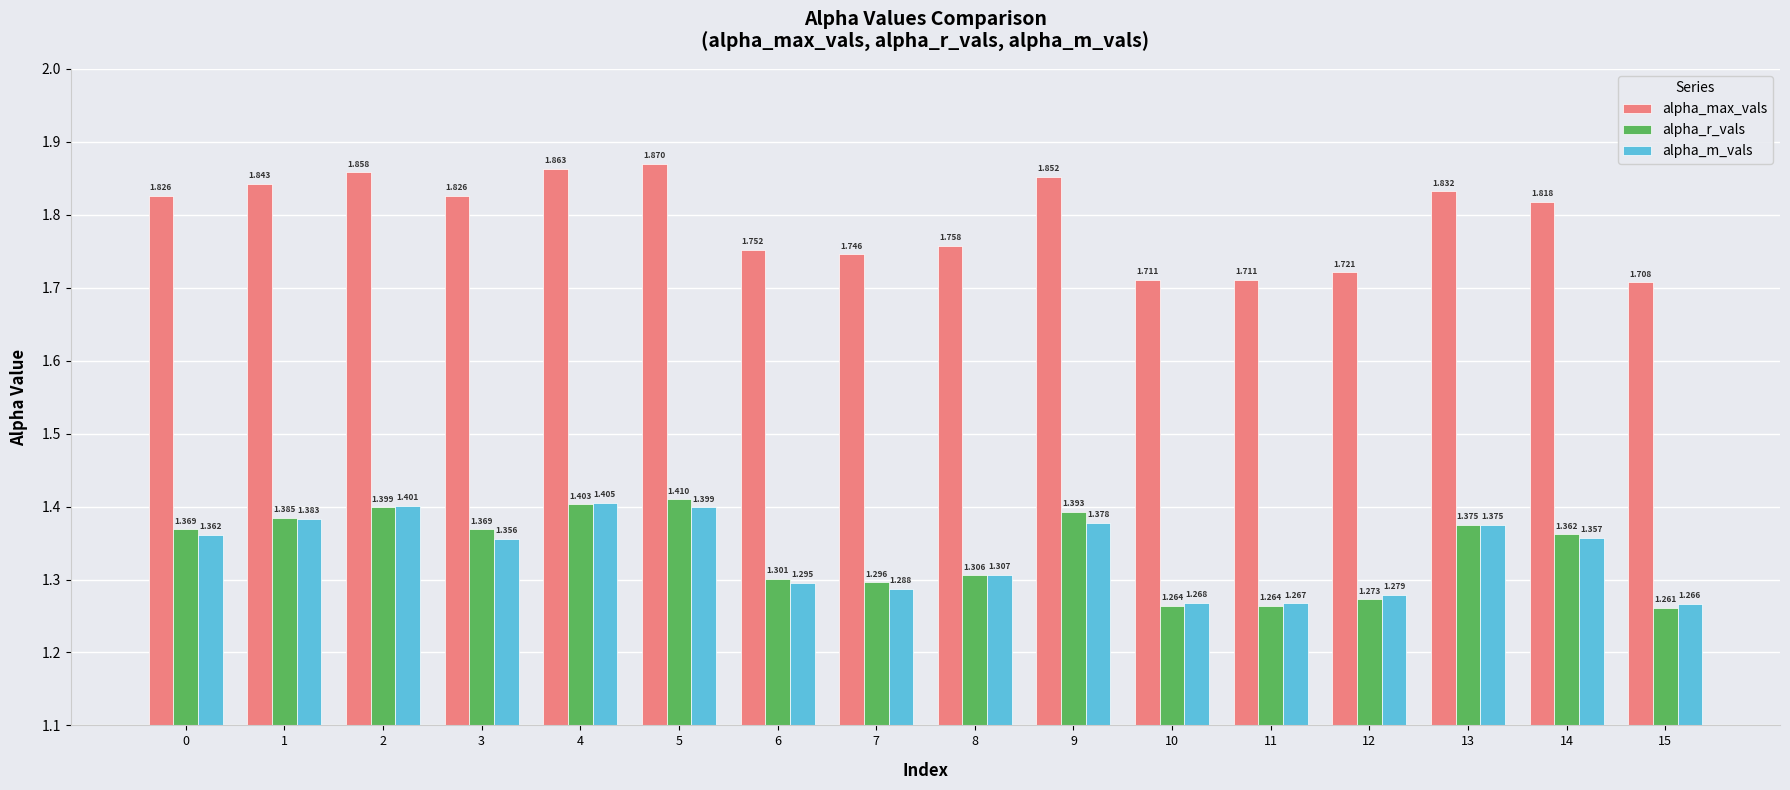

What is the spread (max minus min) of values at 0?

0.5